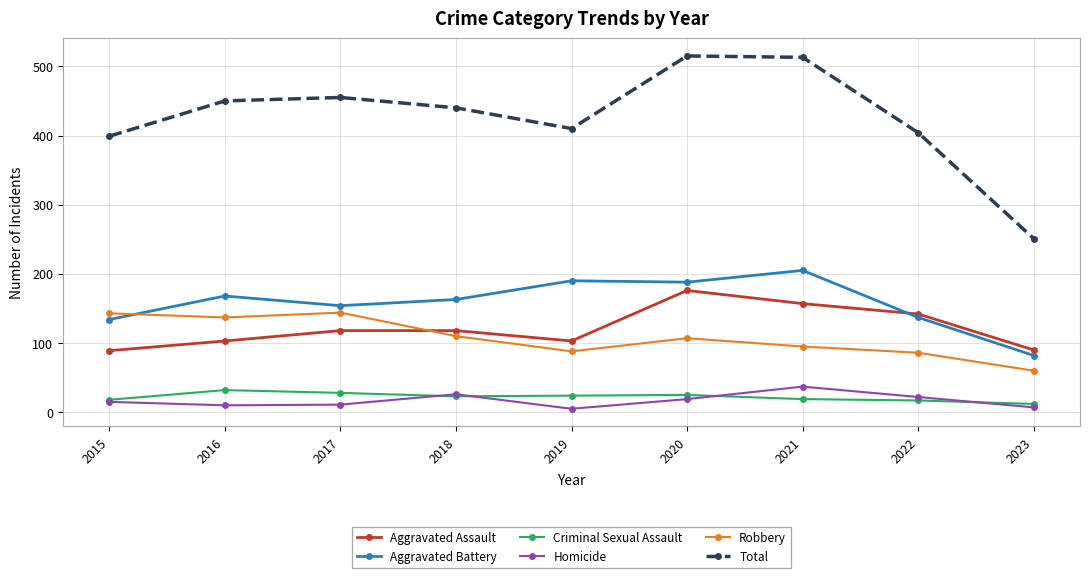

True or false: Aggravated Battery has more than 0 points higher than both neighbors.

True